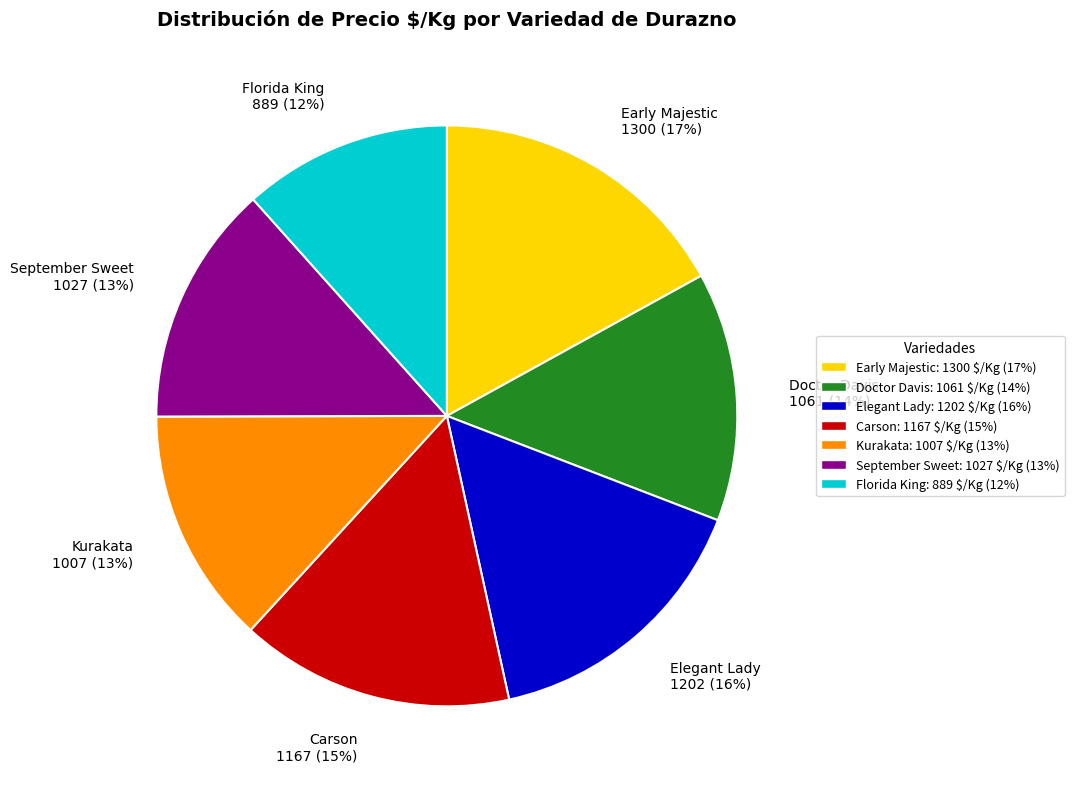

To the nearest percent, what is the difference between the Florida King and Doctor Davis slice percentages?

2%